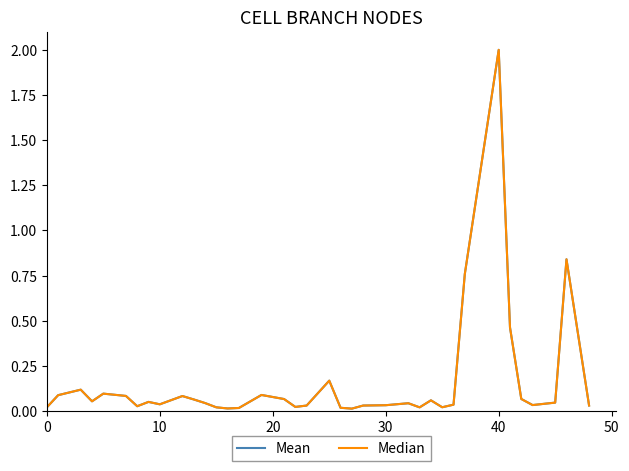

Does the chart display data point markers on the line(s)?

No